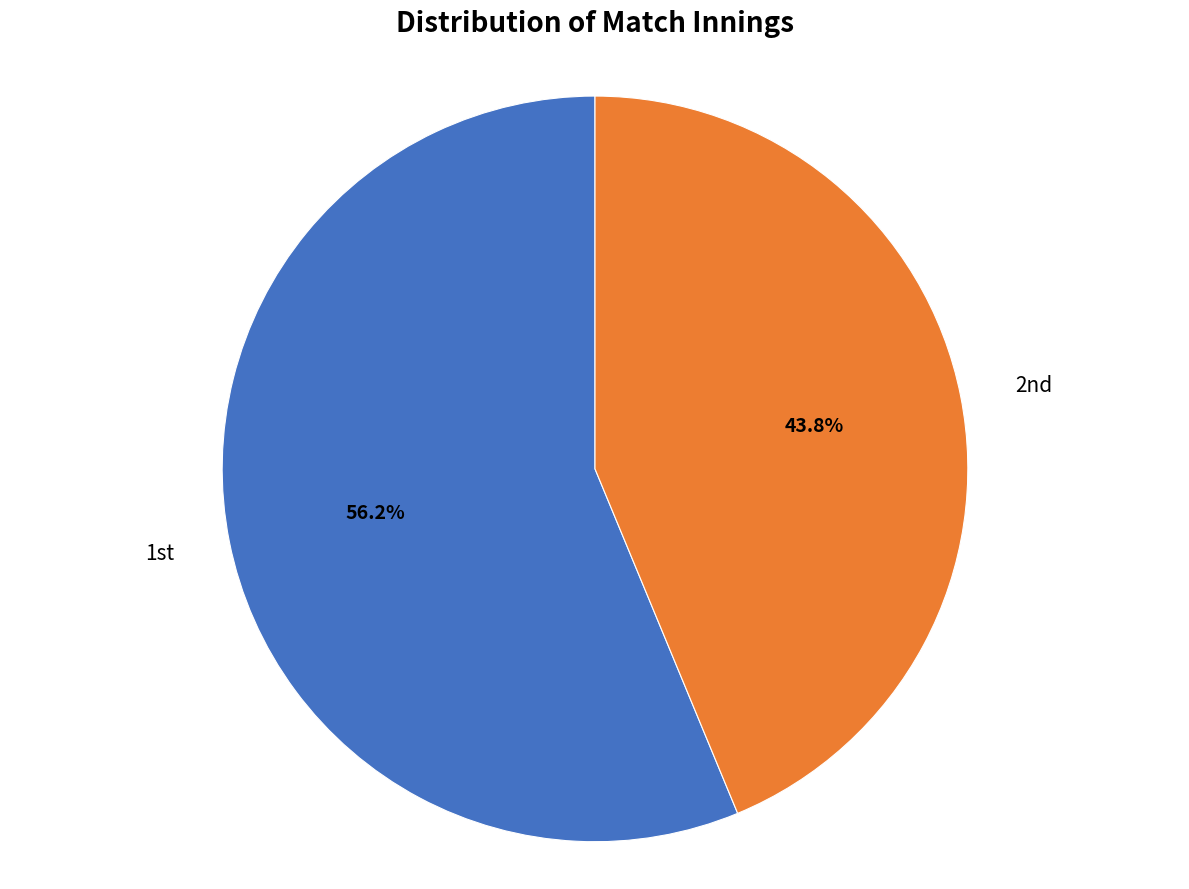

Does any single category account for the majority?

Yes